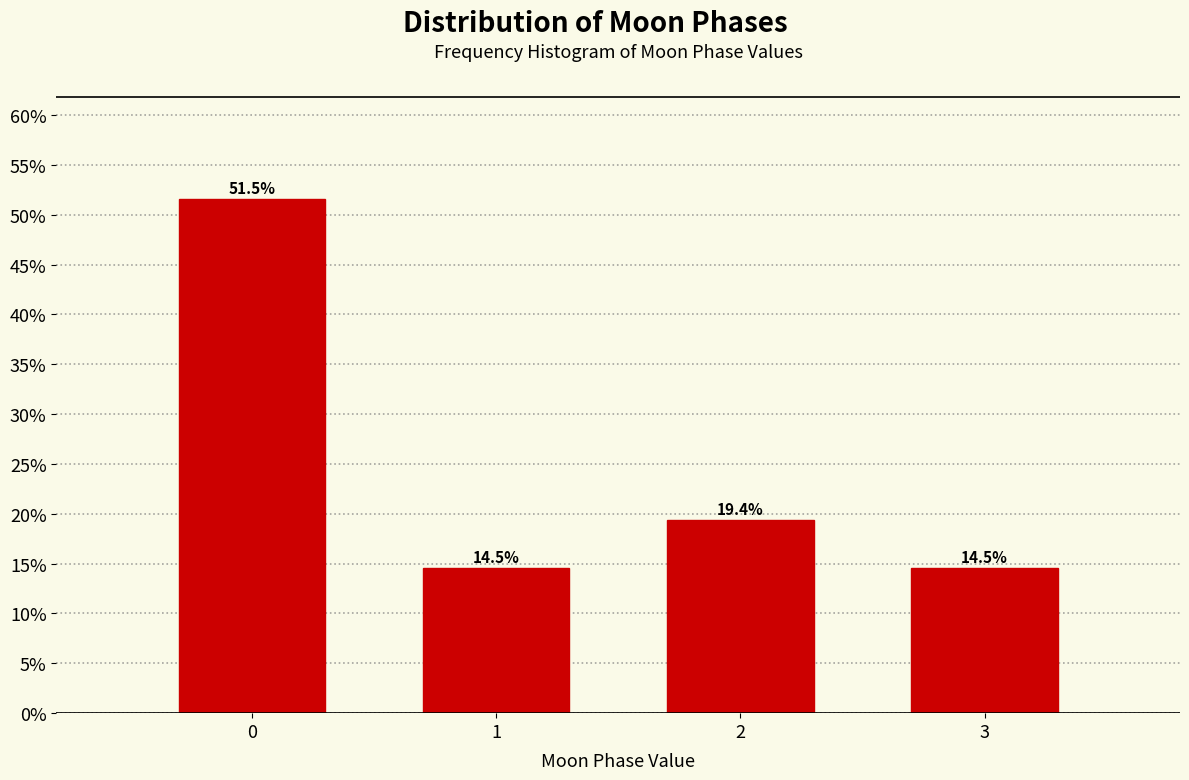

Reading left to right, what are all the values shown in this chart?

51.5	14.5	19.4	14.5